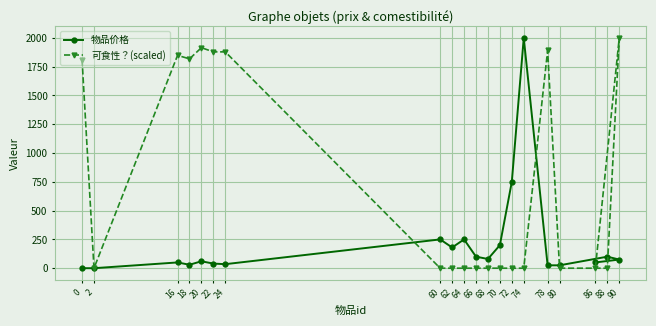

List the series in order of their peak value, lowest first.

物品价格, 可食性？(scaled)